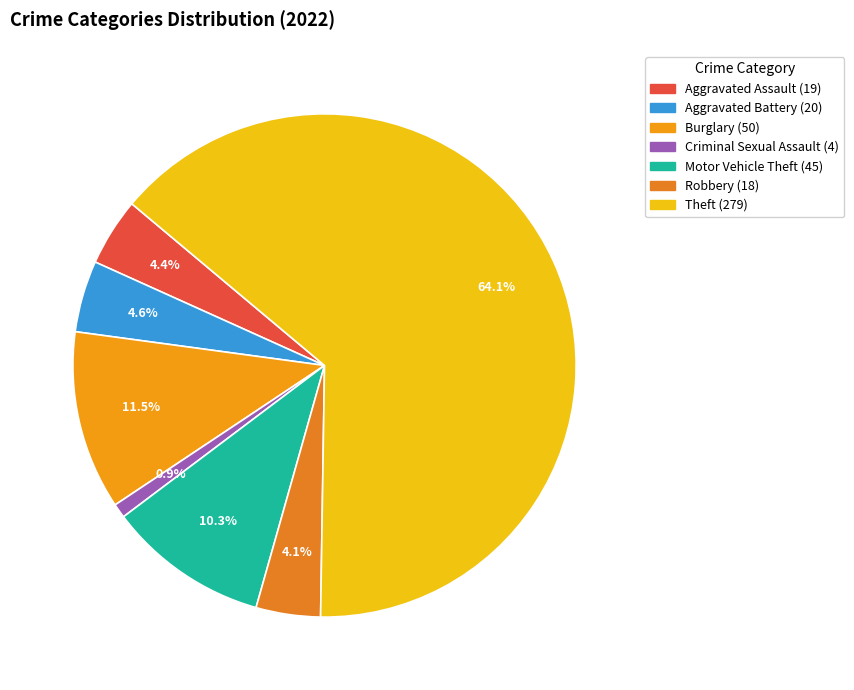

Does any single category account for the majority?

Yes